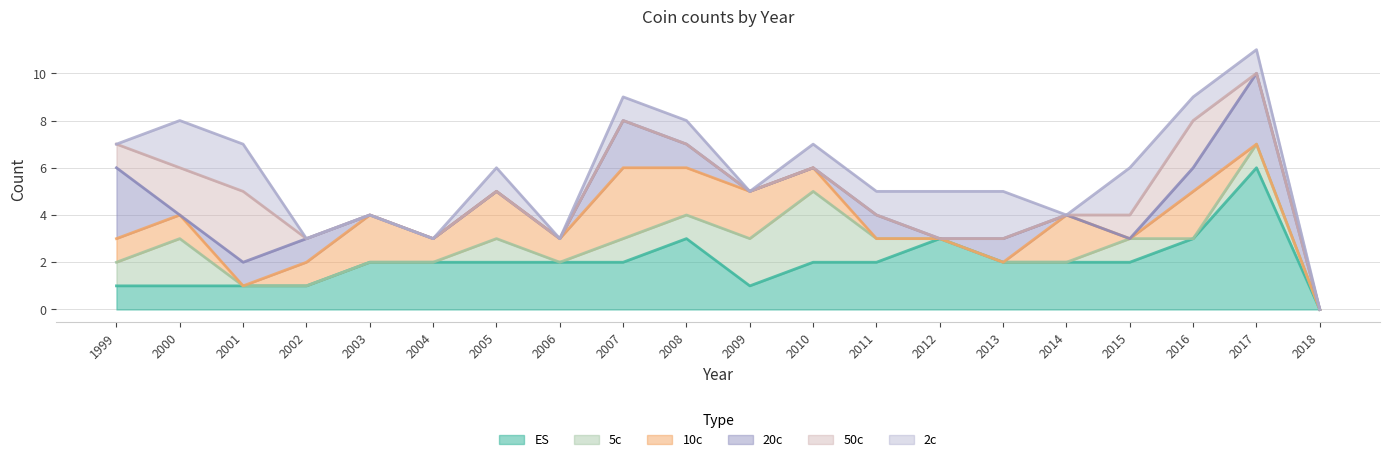

What is the highest value of the ES series?

6